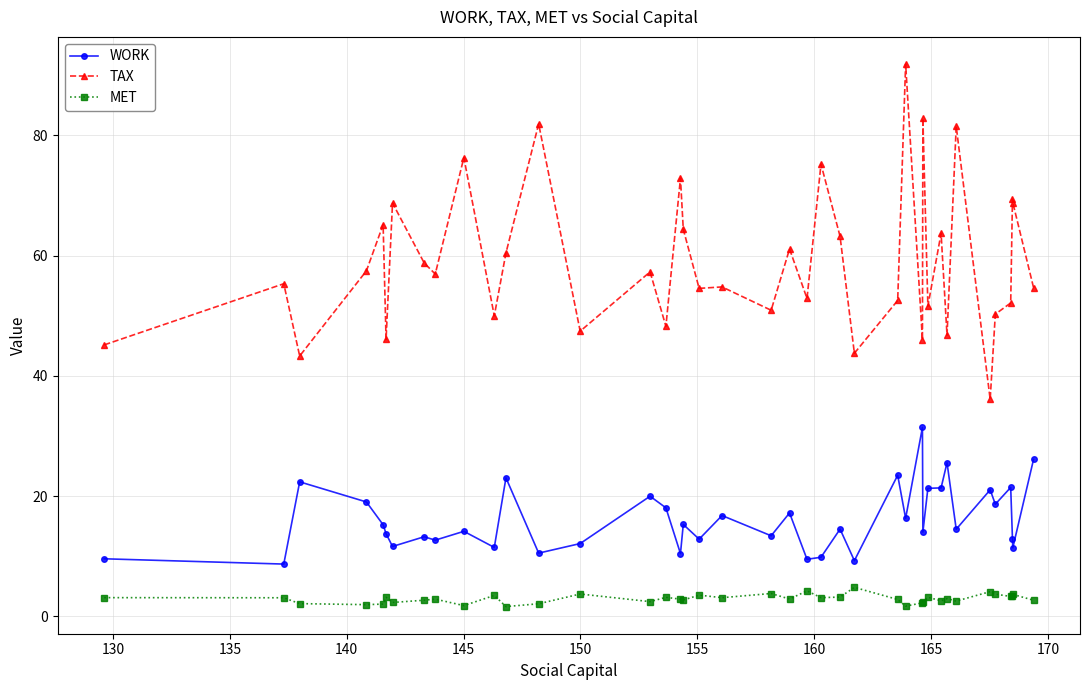

Which series has the largest range (max minus min)?

TAX